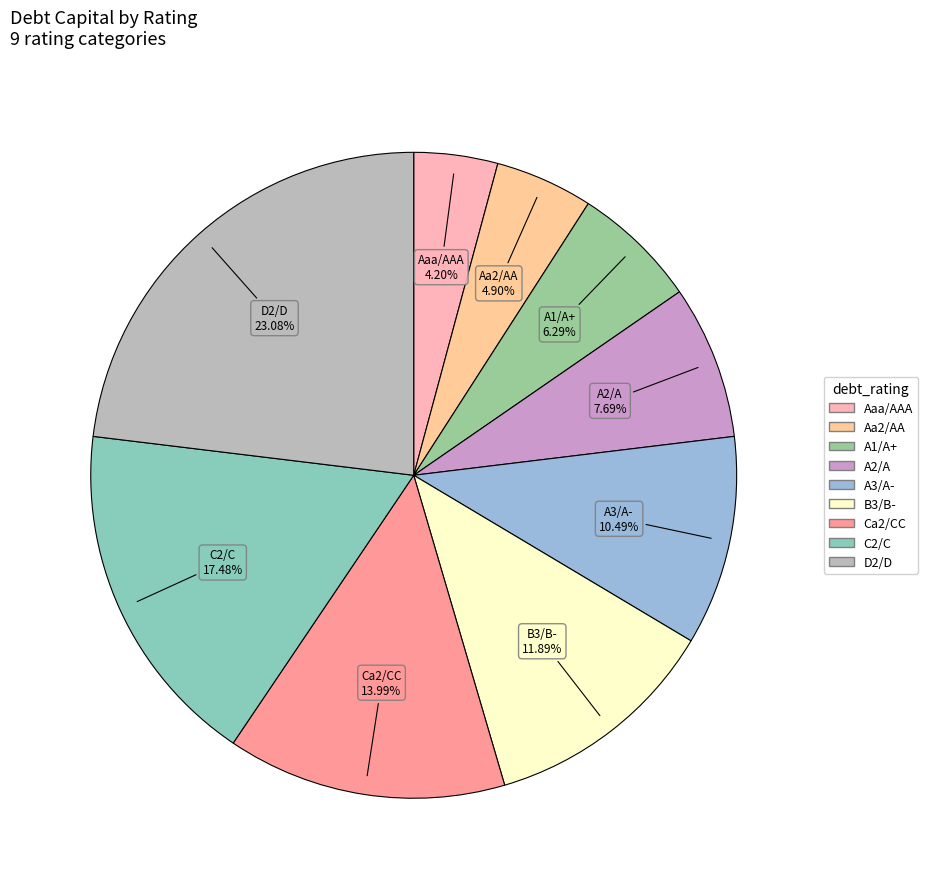

Which has a higher value, C2/C or Aaa/AAA?

C2/C